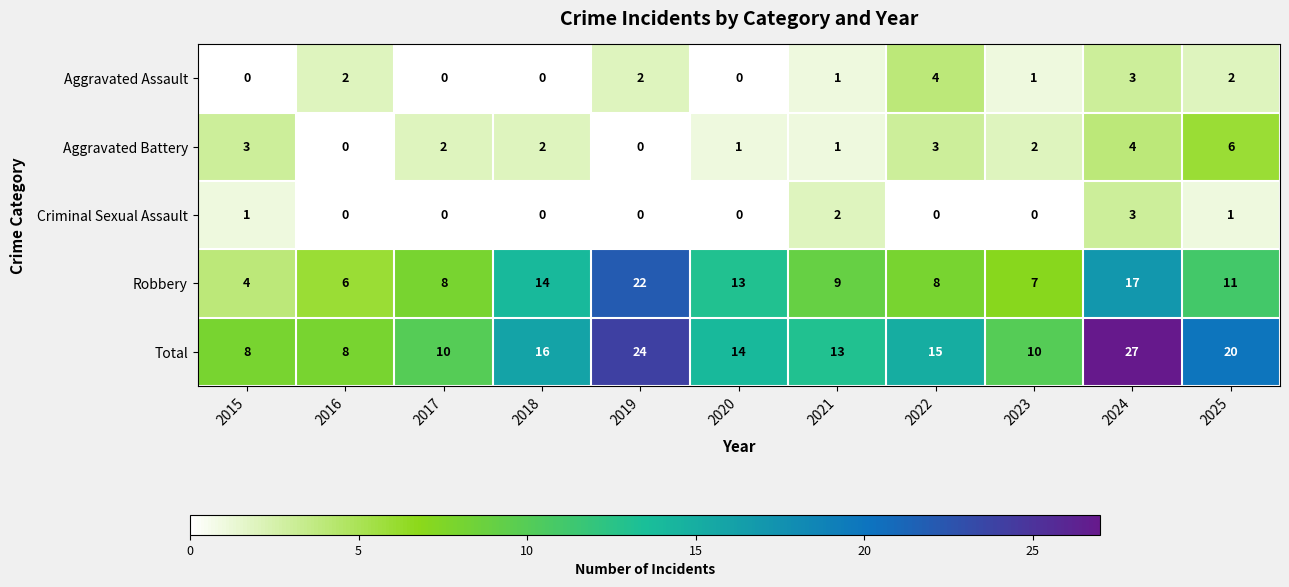

Which series has the largest total across all categories?

Total